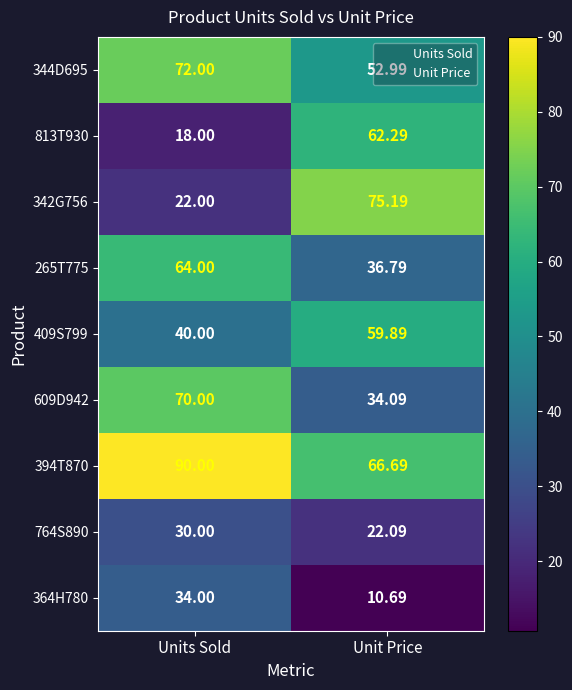

Where is 344D695 nearest to the value 62?

Unit Price